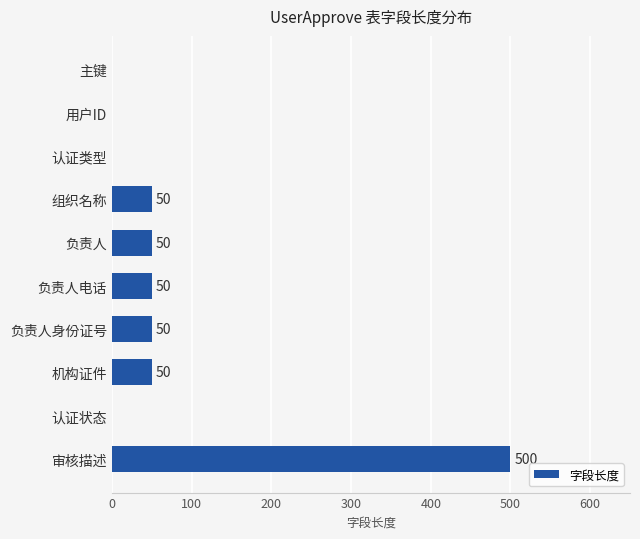

The chart shows a value of -207 at 认证类型. True or false?

False